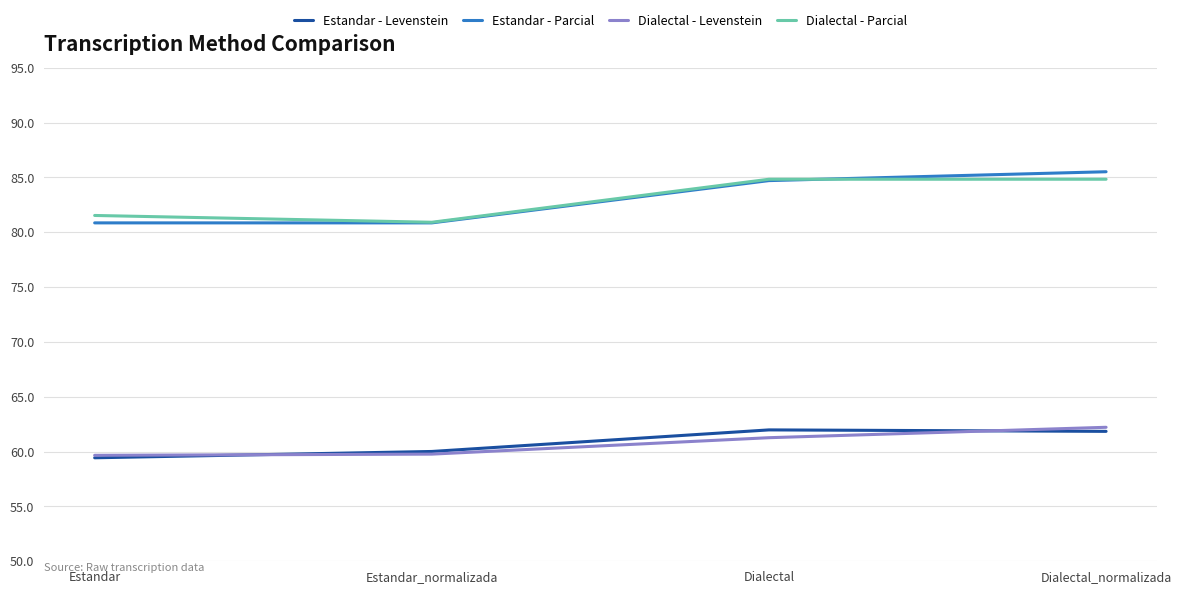

What is the spread (max minus min) of values at Estandar_normalizada?

21.1